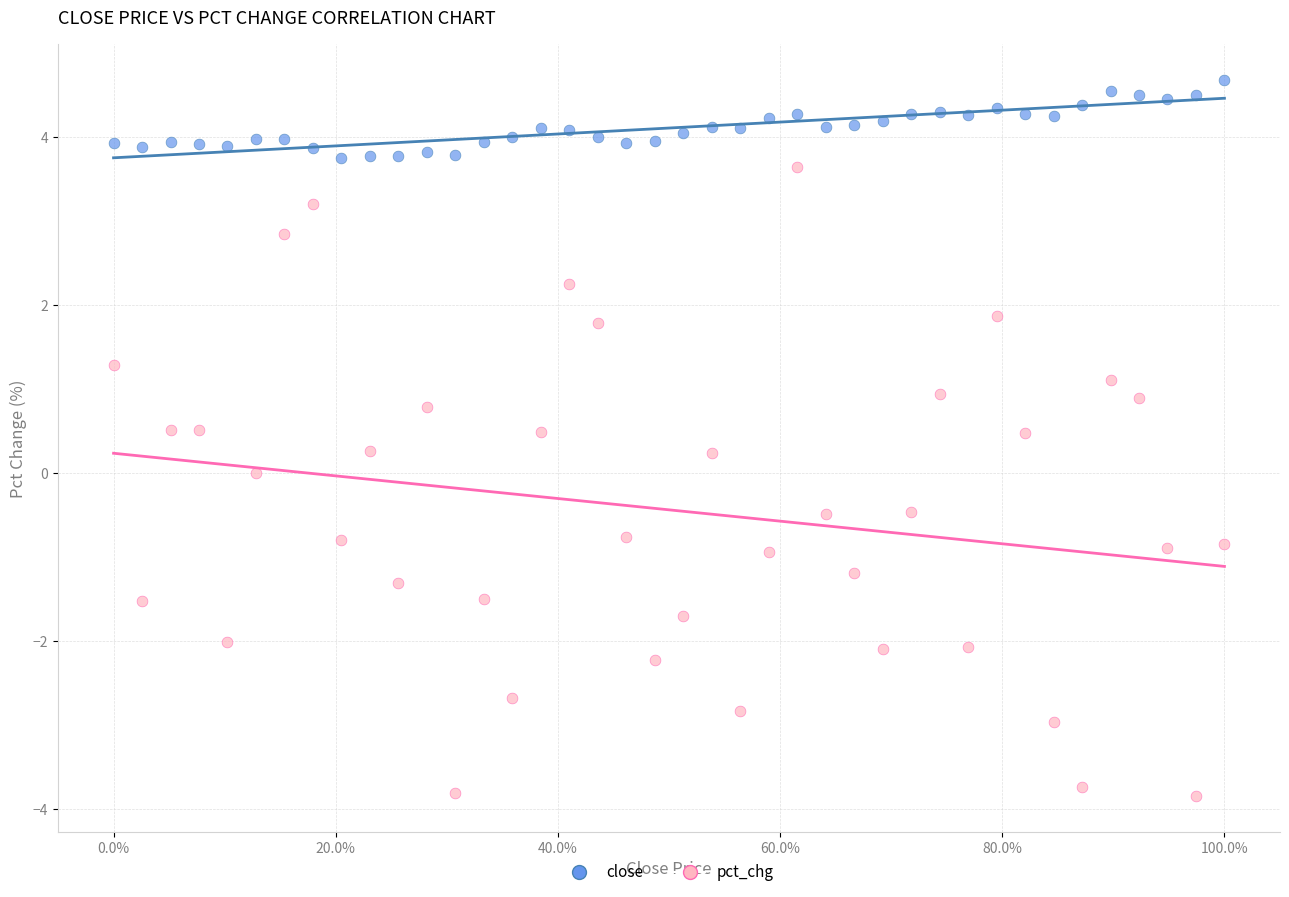

Which series contains the lowest Y value?

pct_chg